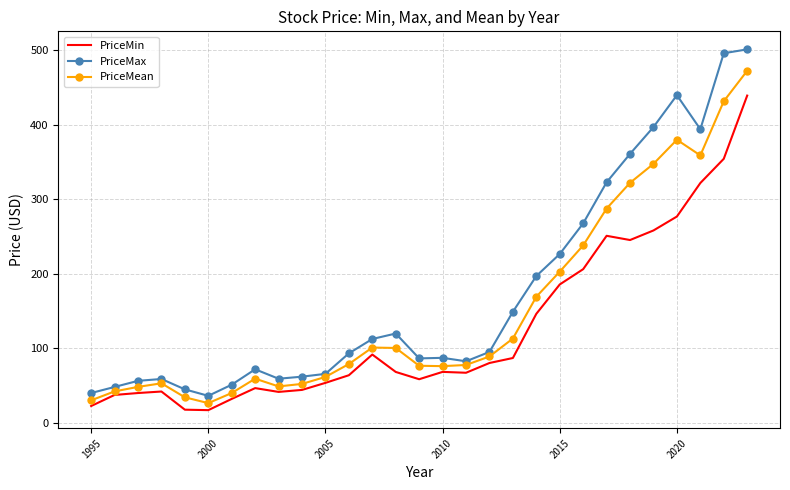

How many categories are shown in the chart?

29